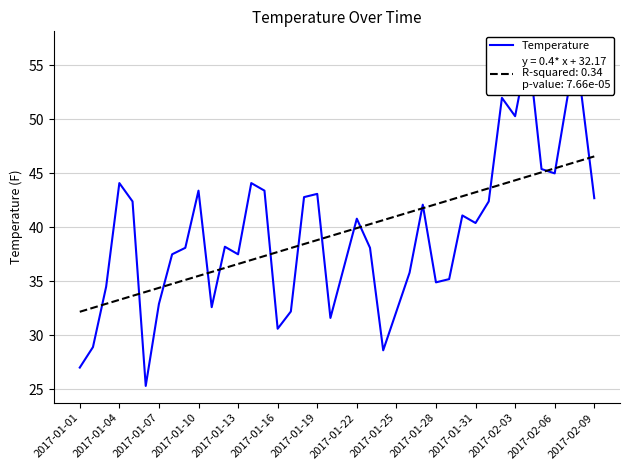

Reading left to right, transcribe all the data shown in this chart.

27.0	28.9	34.5	44.1	42.4	25.3	32.9	37.5	38.1	43.4	32.6	38.2	37.5	44.1	43.4	30.6	32.2	42.8	43.1	31.6	36.2	40.8	38.1	28.6	32.2	35.8	42.1	34.9	35.2	41.1	40.4	42.4	52.0	50.3	56.6	45.4	45.0	52.3	52.6	42.7